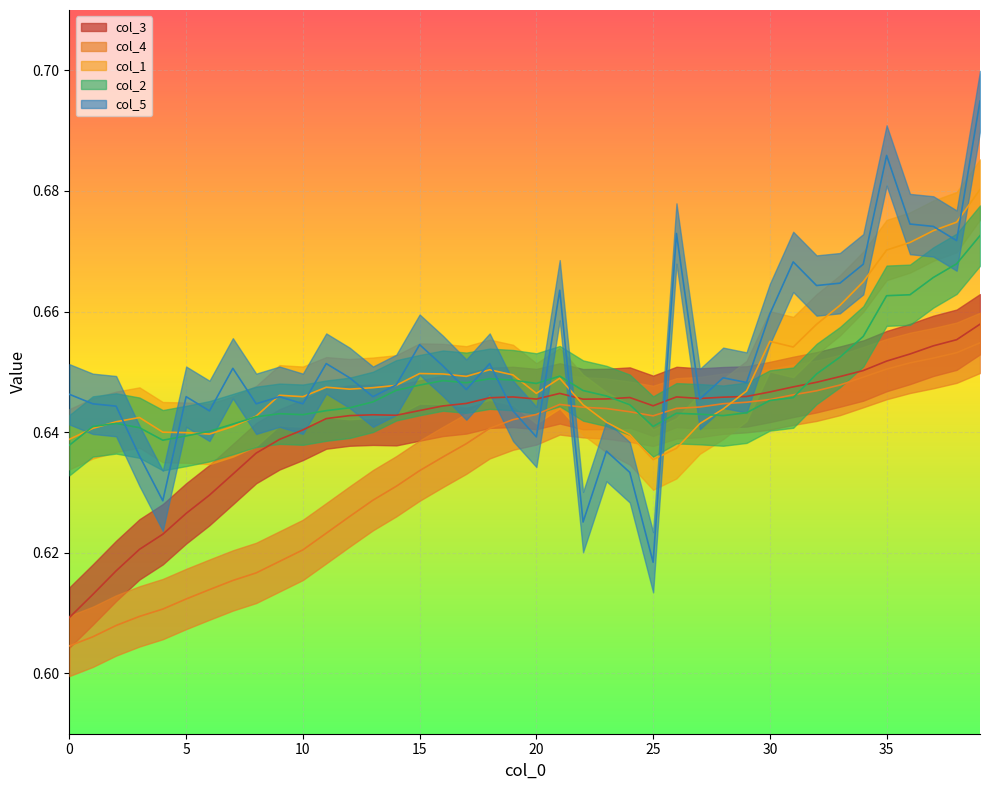

The value of col_4 at 13 is 0.4. True or false?

False